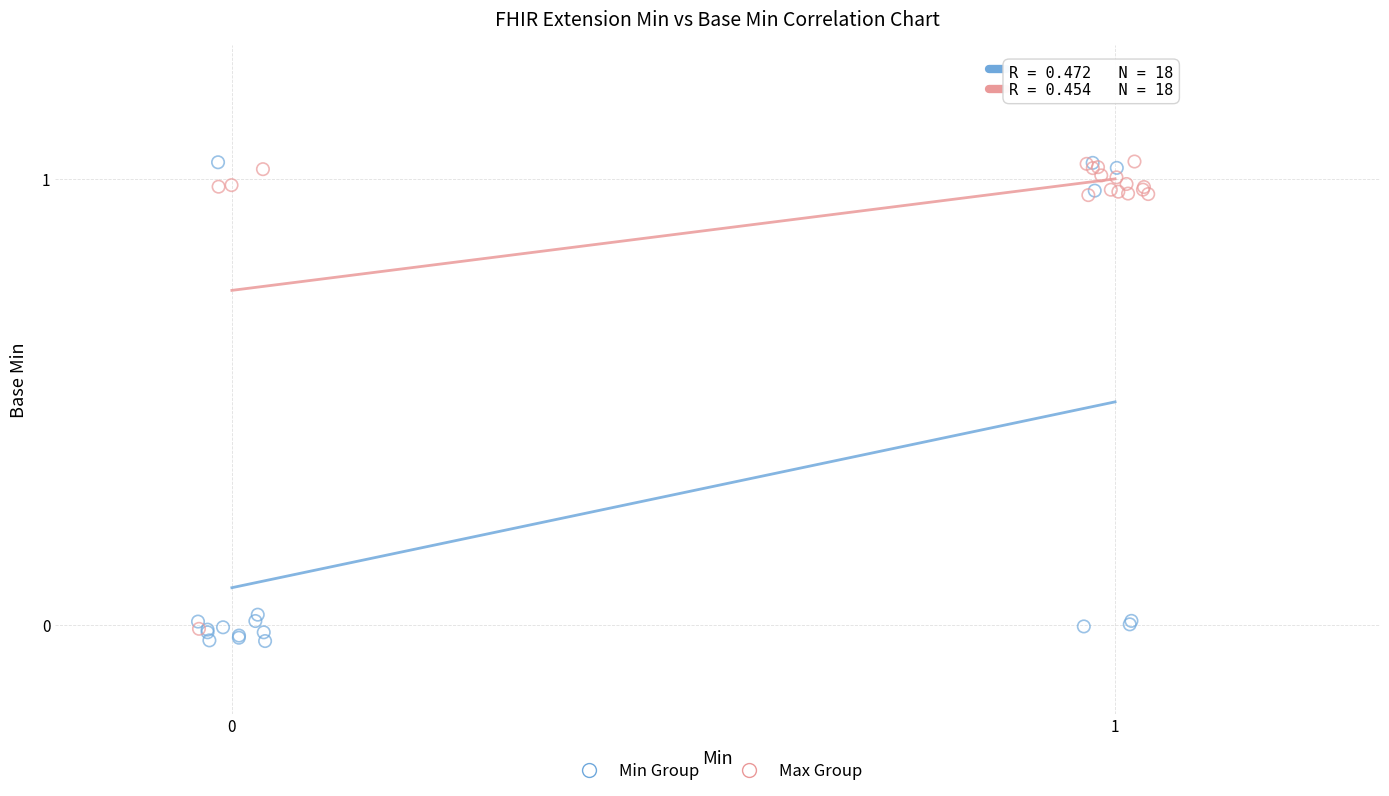

Which series has the widest spread of Y values?

Min Group